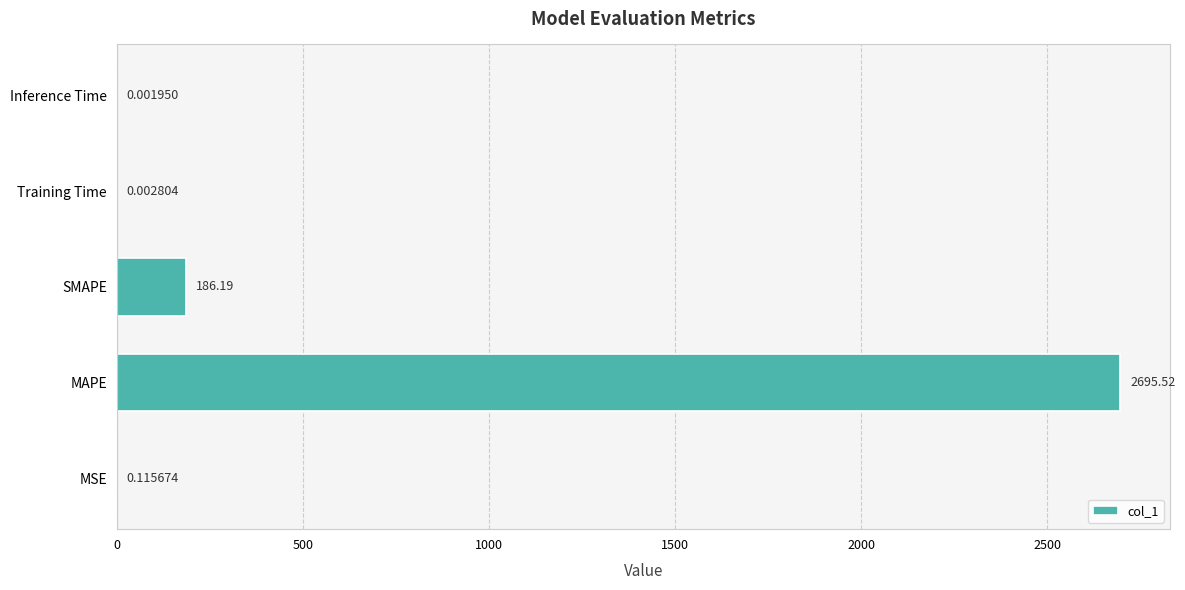

What is the average value?

576.4